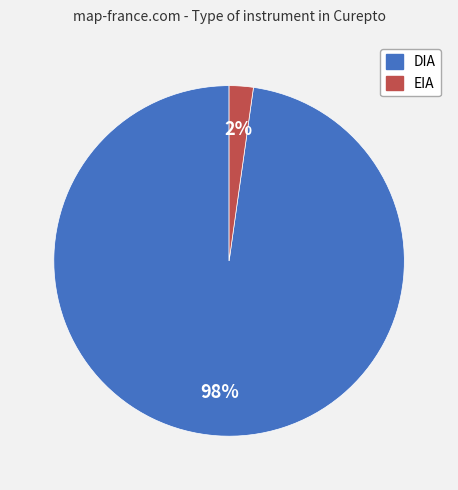

What is the smallest slice in the pie chart?

EIA